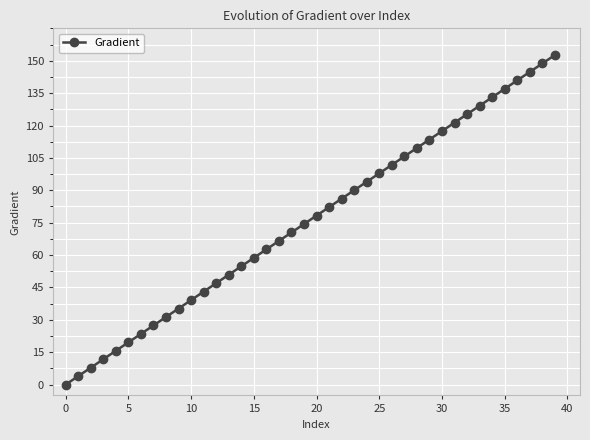

How many lines are shown in the chart?

1